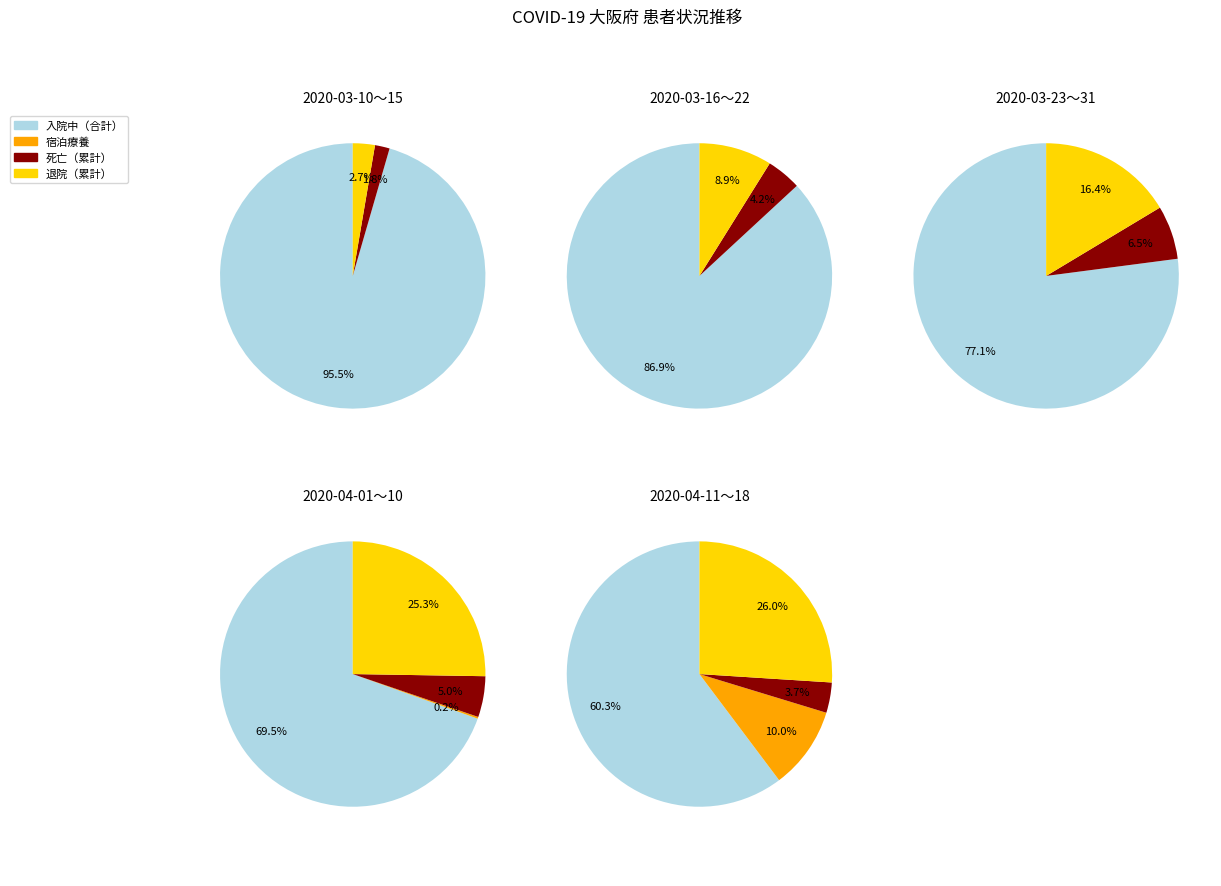

Is 14 the majority of the pie?

No